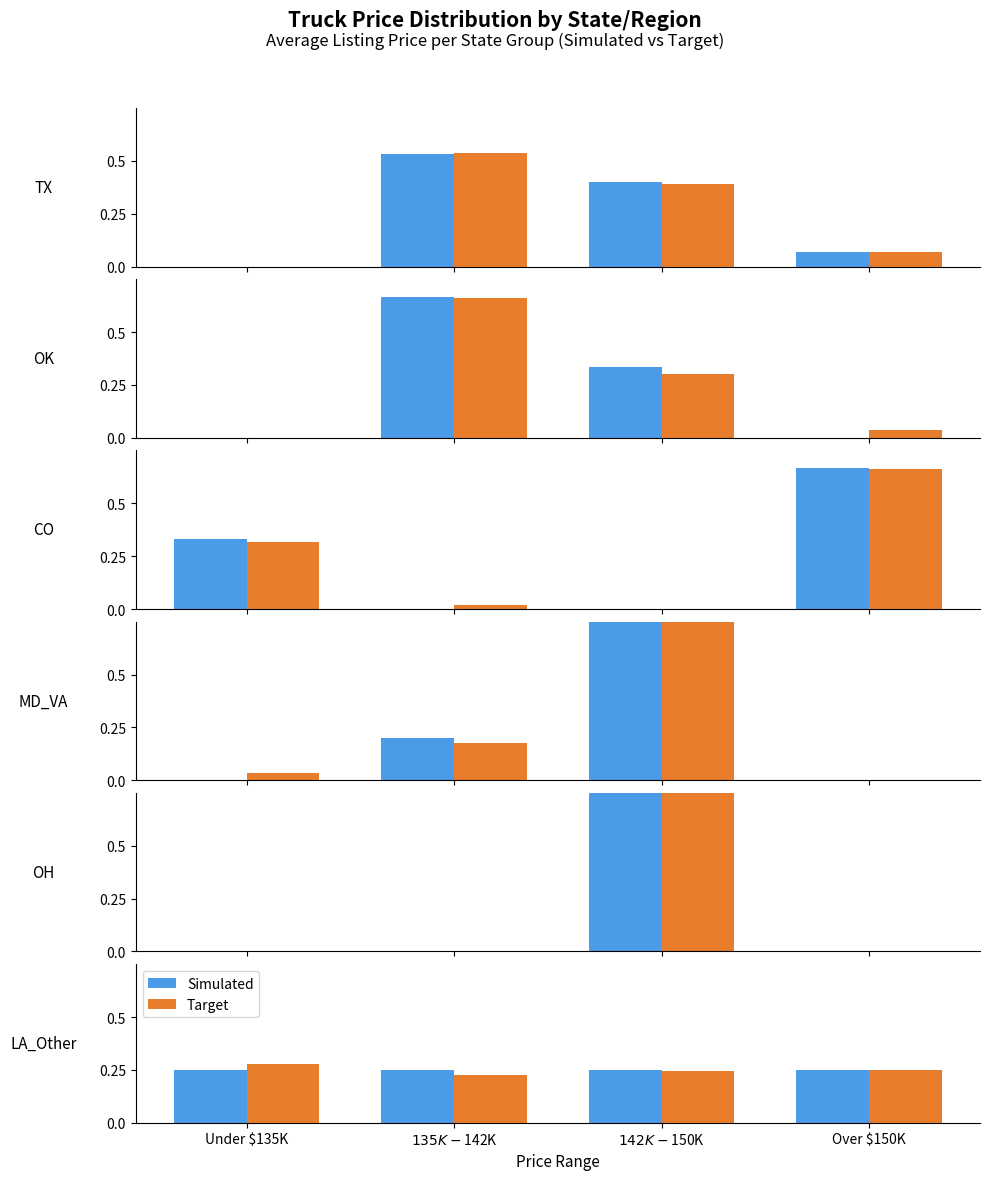

At which category is the sum across all series the highest?

Under $135K